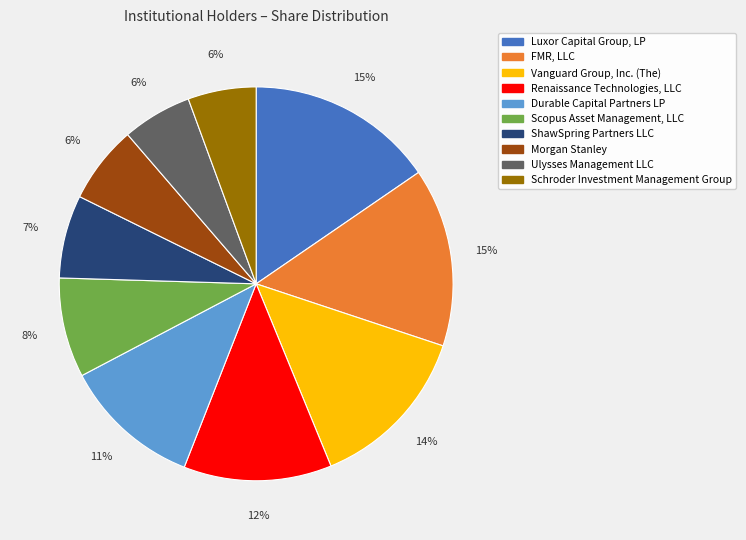

Does FMR, LLC account for over 50% of the chart?

No